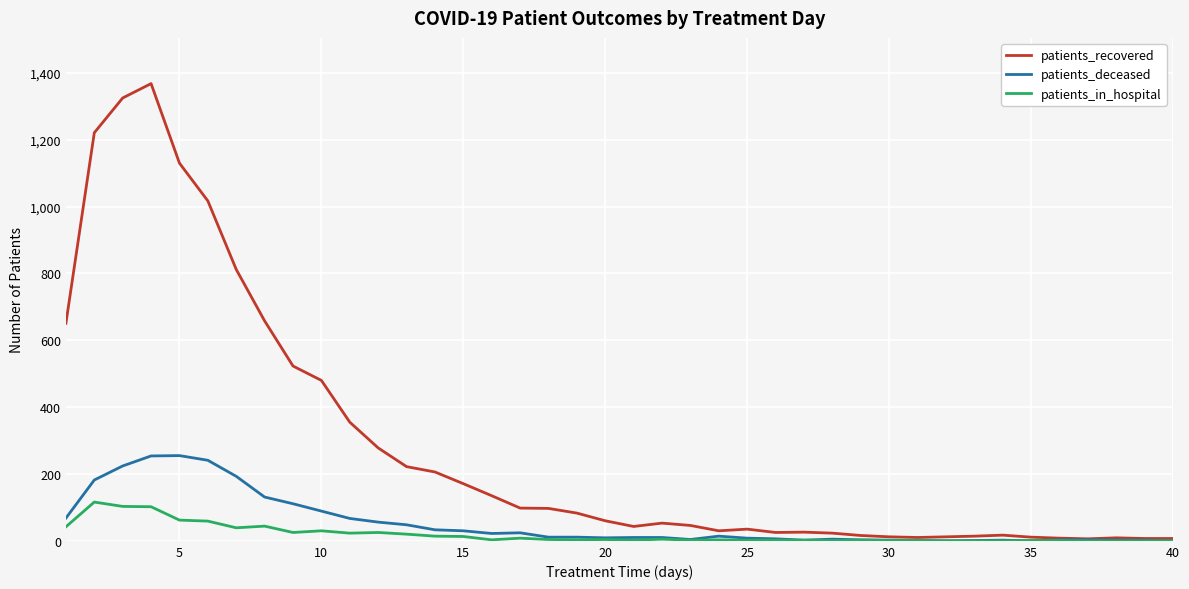

How many series are shown in this chart?

3